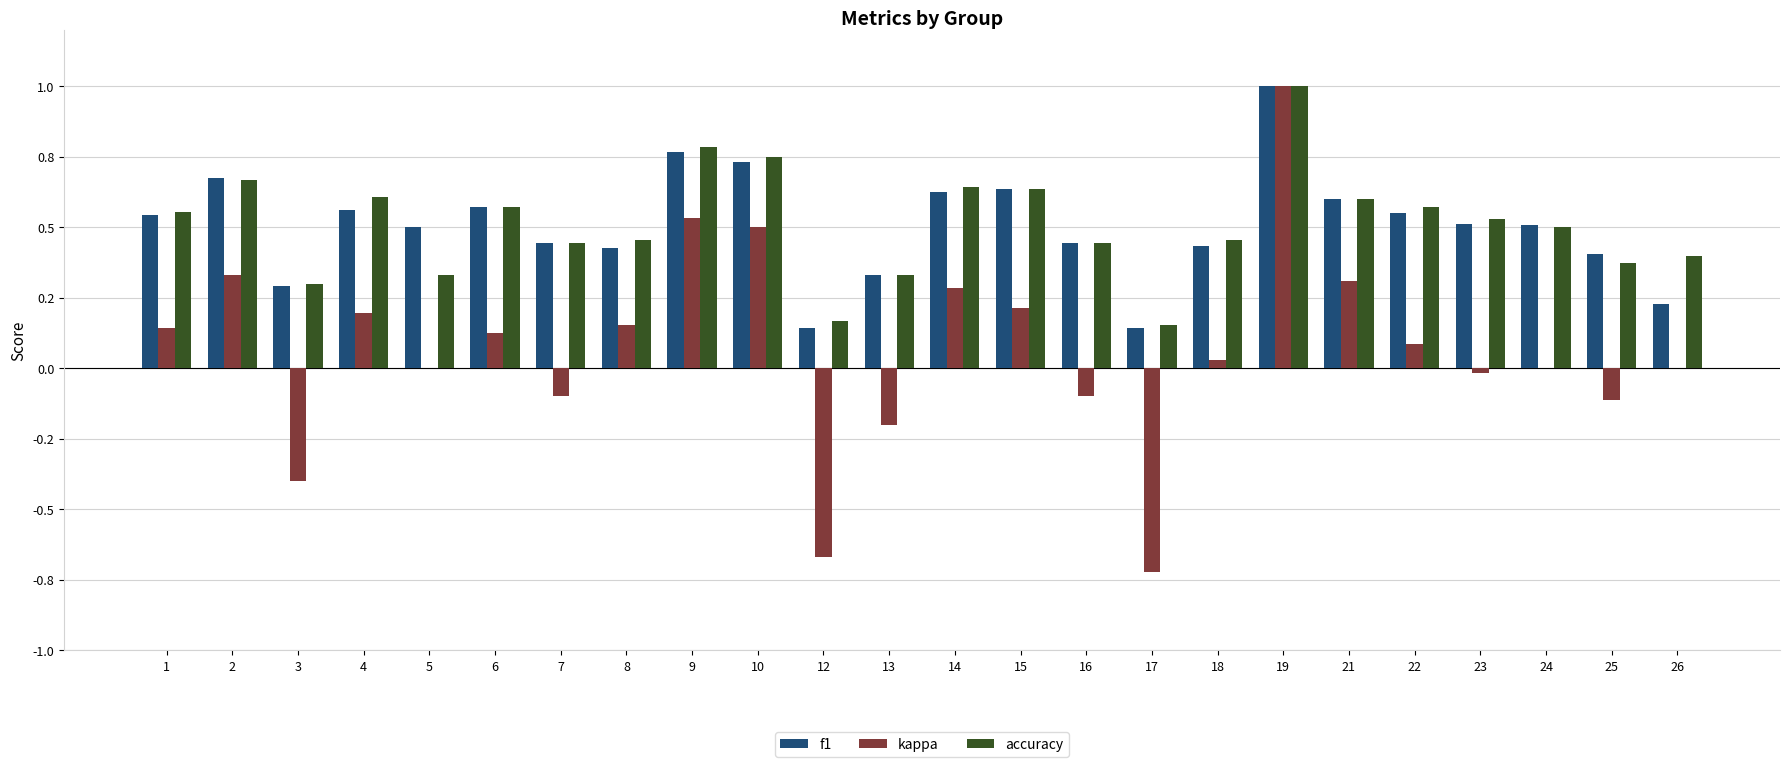

What are all the series names shown in the legend?

f1, kappa, accuracy